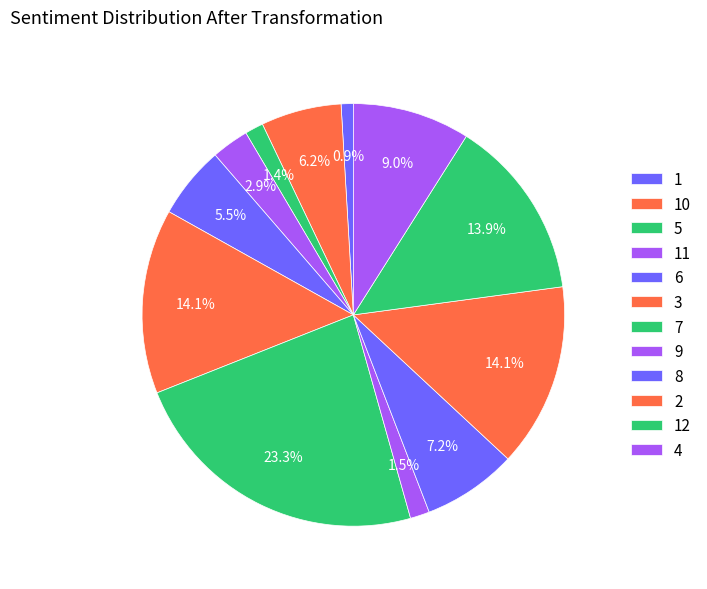

What is the ratio of the value at 7 to the value at 11?

8.2